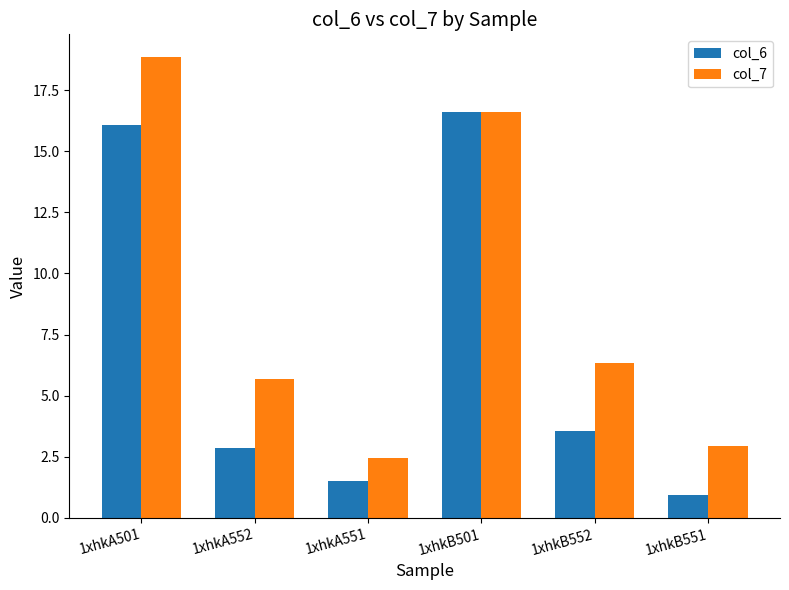

What is the average value of the col_6 series?

6.9